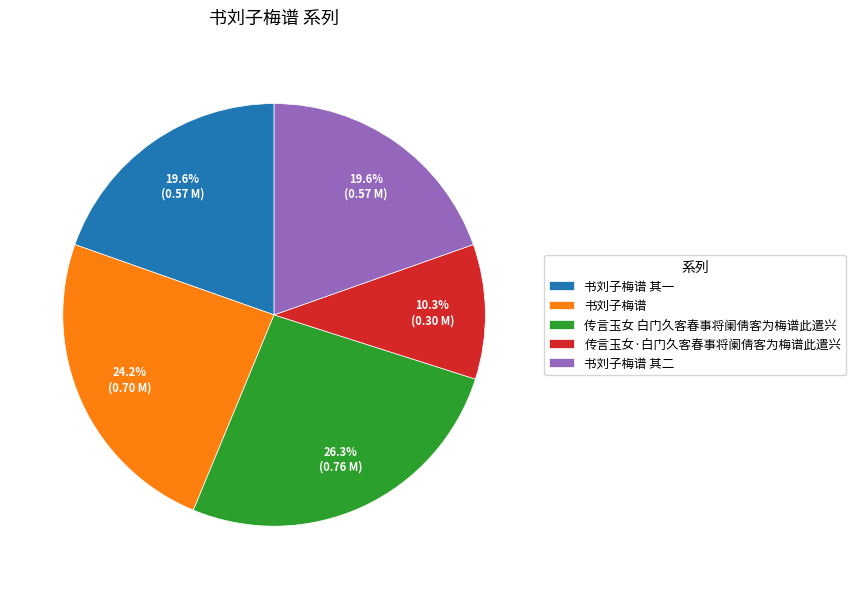

To the nearest percent, what is the difference between the 书刘子梅谱 and 传言玉女 白门久客春事将阑倩客为梅谱此遣兴 slice percentages?

2%